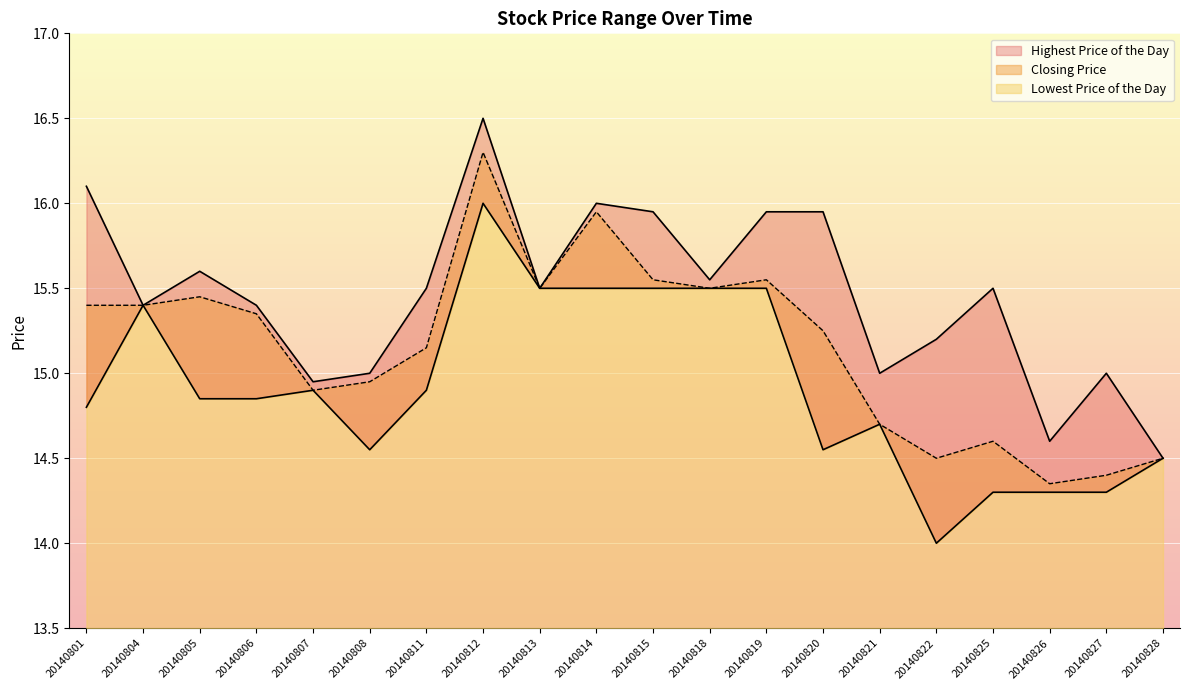

In Highest Price of the Day, how many points are higher than both neighbors (excluding endpoints)?

5